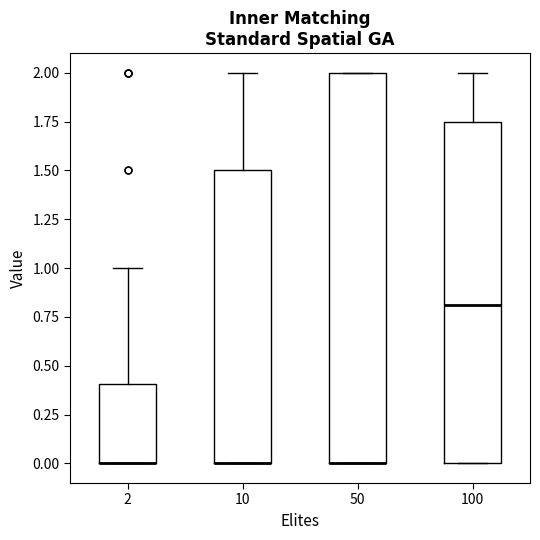

Reading left to right, read every box against the y-axis: the position of its median line, the range the box covers, and the ends of its whiskers. The values are not printed on the chart, so give them approximately, as read against the axis.

2: median 0.00 (drawn on the box's lower edge), box 0.00 to 0.40, whiskers 0.00 to 1.00
10: median 0.00 (drawn on the box's lower edge), box 0.00 to 1.50, whiskers 0.00 to 2.00
50: median 0.00 (drawn on the box's lower edge), box 0.00 to 2.00, whiskers 0.00 to 2.00
100: median 0.80, box 0.00 to 1.75, whiskers 0.00 to 2.00